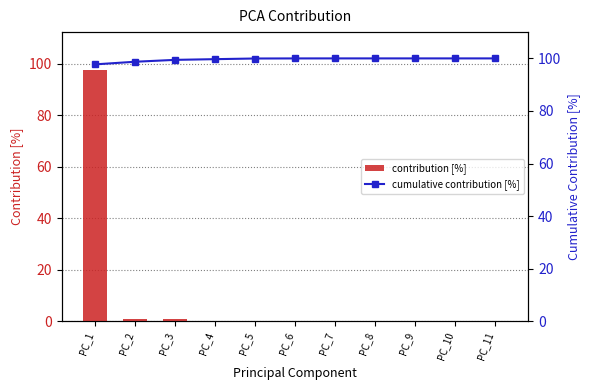

What is the approximate value of cumulative contribution [%] at PC_11?

100.0